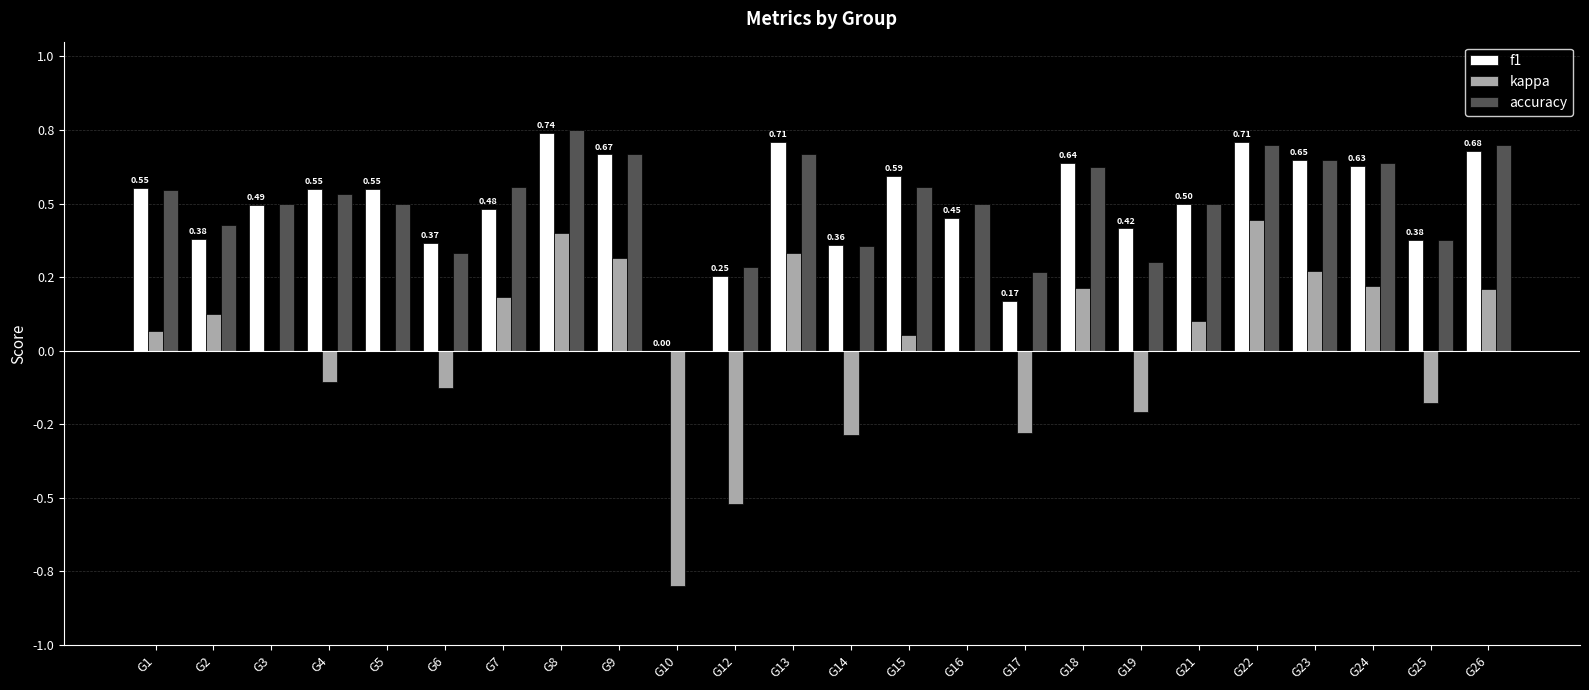

What is the smallest value displayed?

-0.8